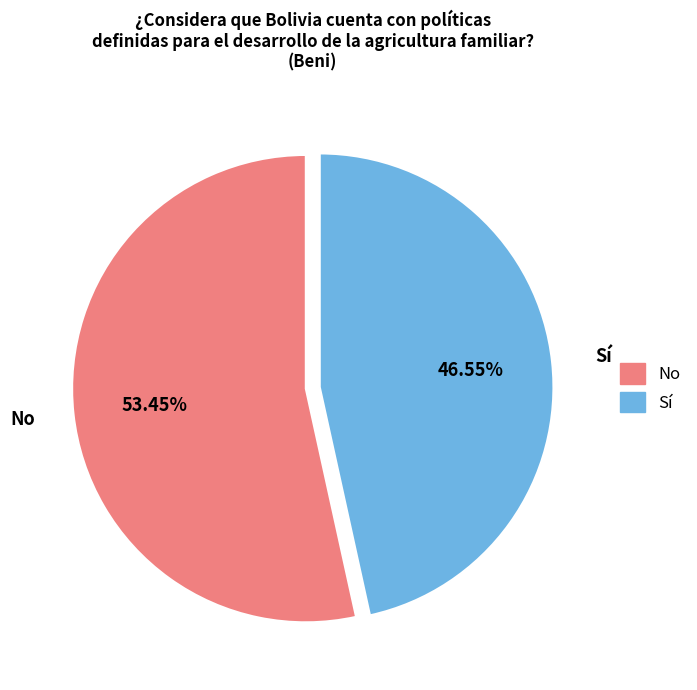

Is it true that Sí is 55% of the pie?

False